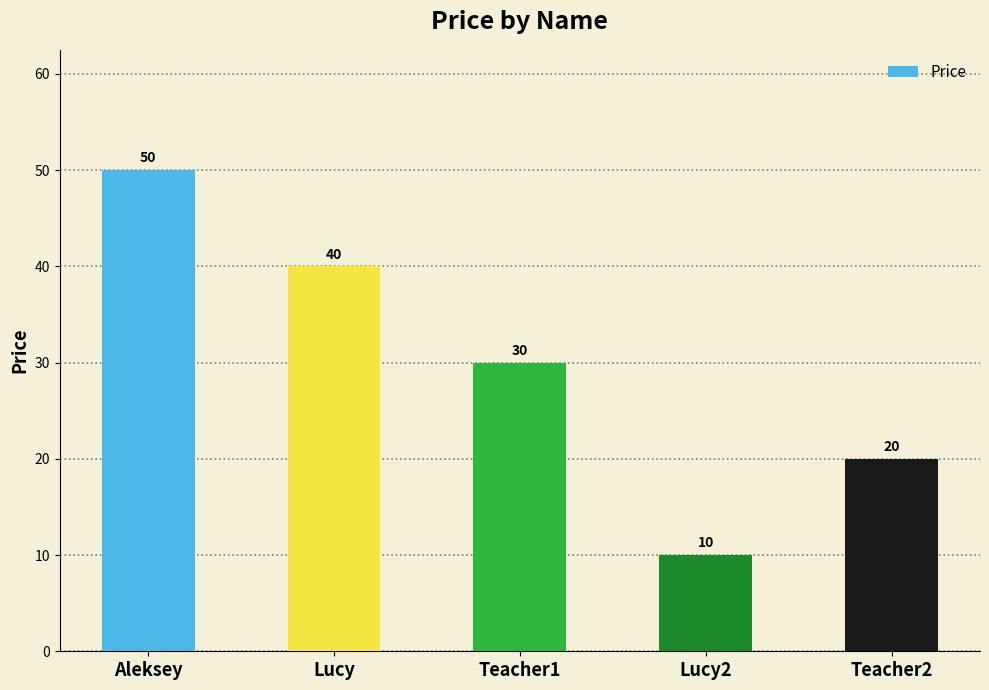

At which category does the chart reach its minimum across all series?

Lucy2